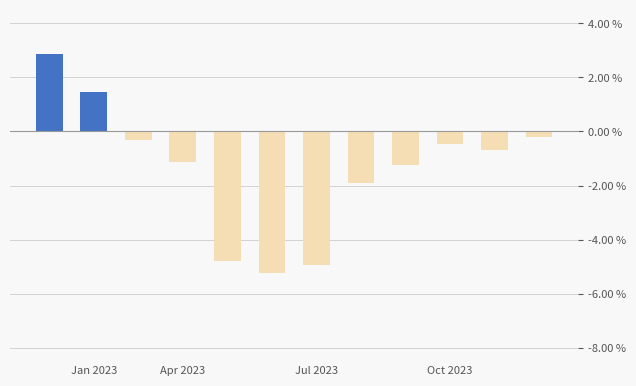

How many data points are above 0?

2